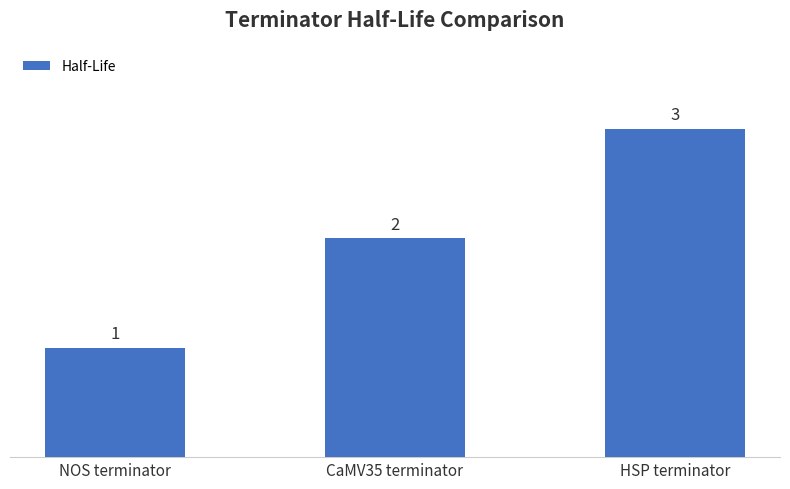

Rank the categories by value from highest to lowest.

HSP terminator, CaMV35 terminator, NOS terminator